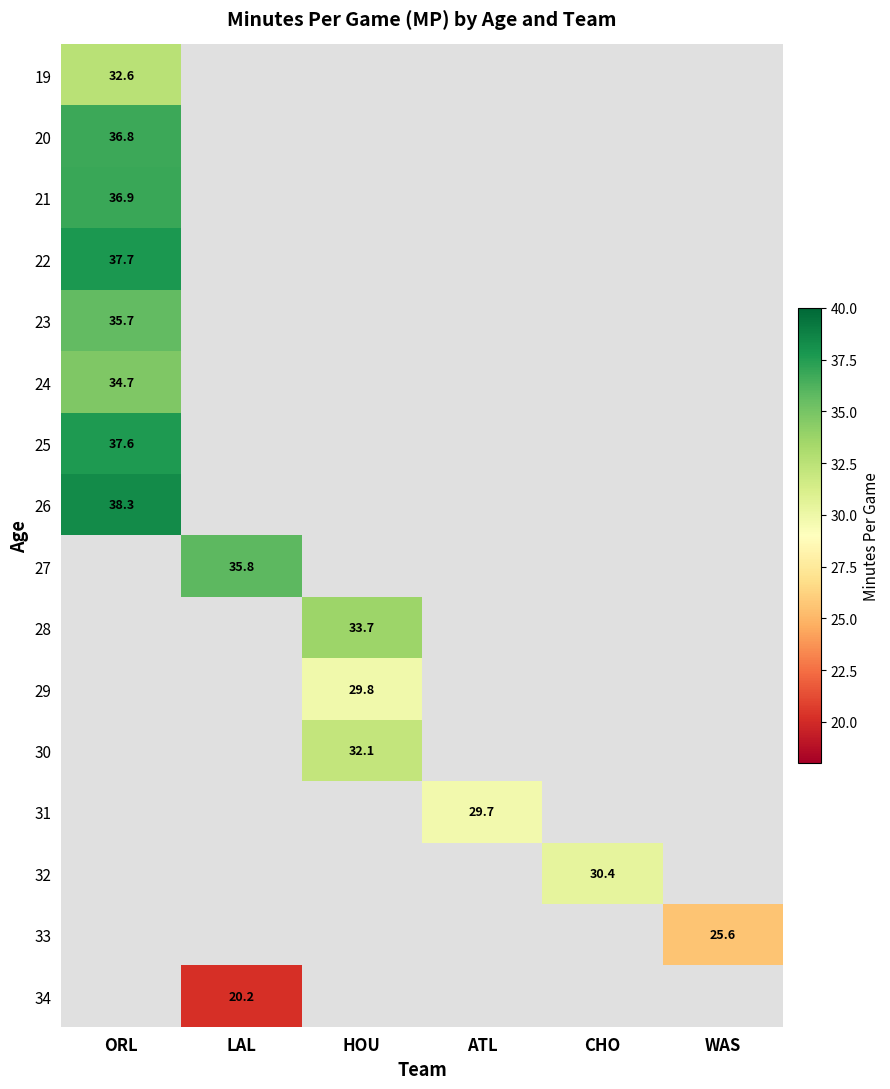

What is the highest value of the 24 series?

34.7